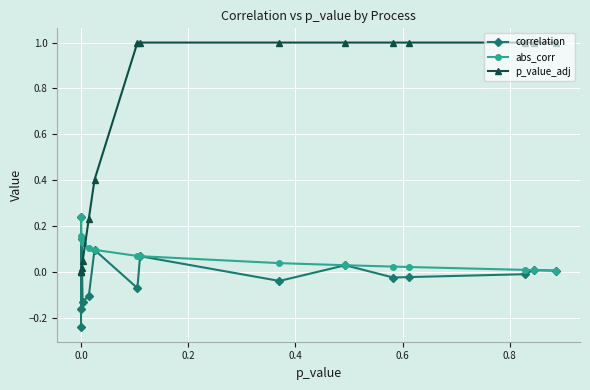

Which series has the largest total across all categories?

p_value_adj